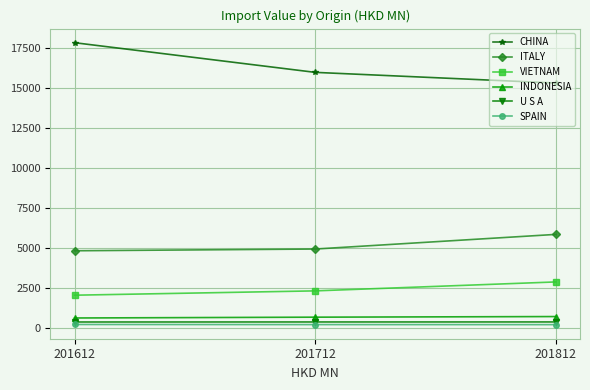

What is the difference between the maximum and minimum values in the SPAIN series?

8.8